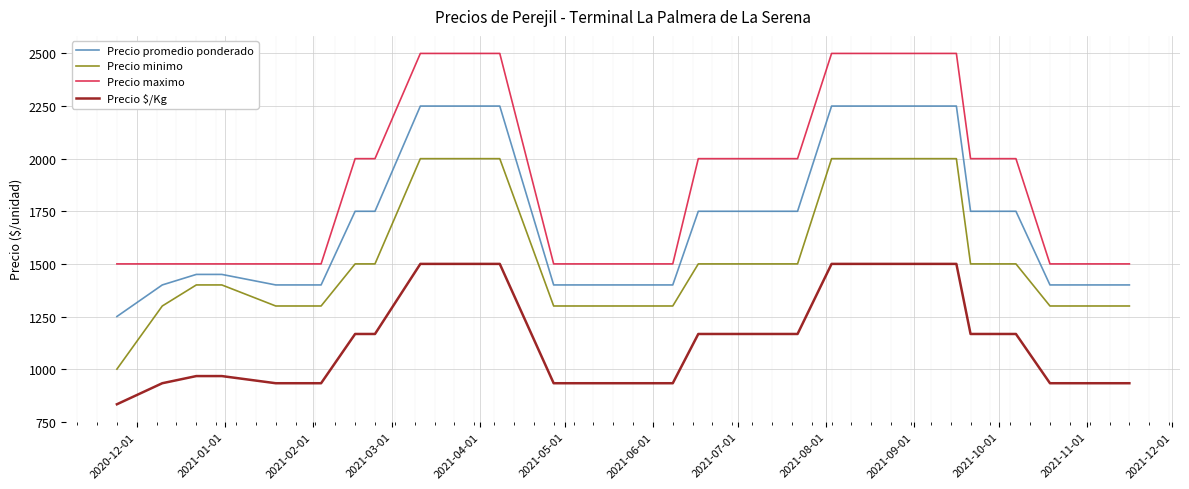

List the series in order of their peak value, lowest first.

Precio $/Kg, Precio minimo, Precio promedio ponderado, Precio maximo